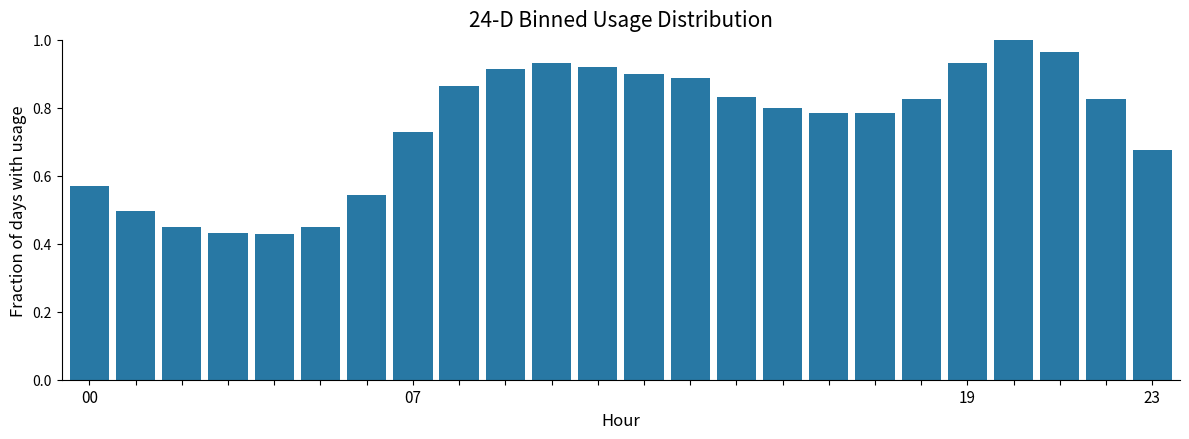

What is the difference between the second highest and minimum values?

0.5